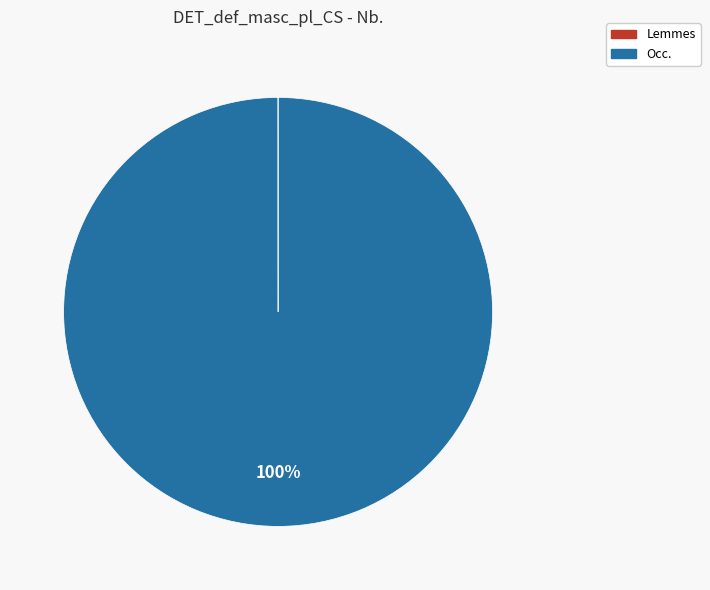

Which category has the biggest portion of the pie?

Occ.